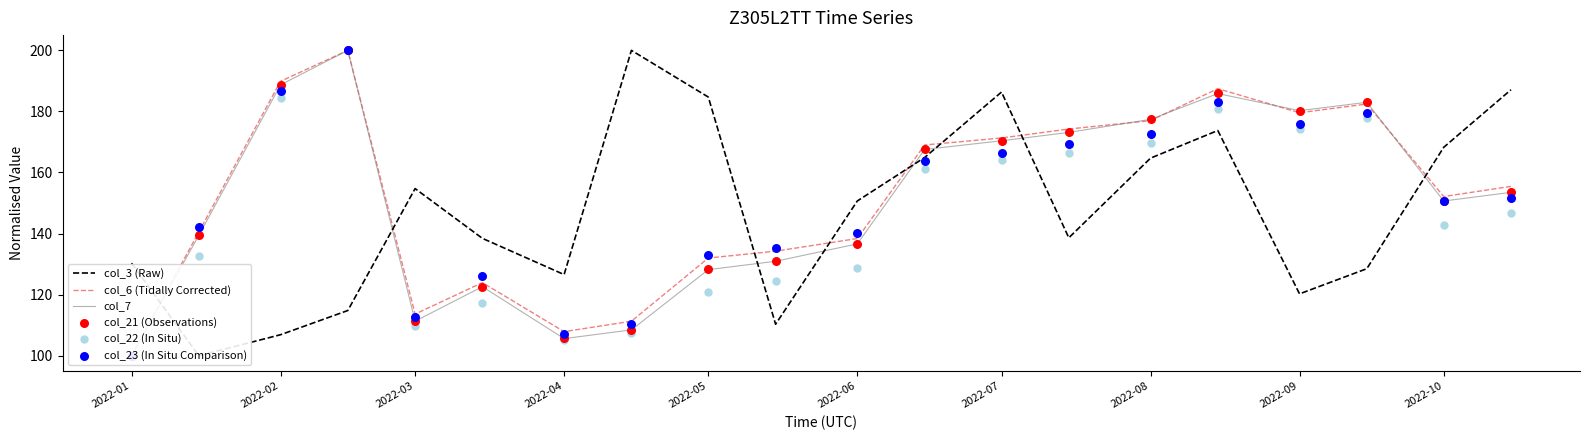

Which series reaches the minimum Y coordinate?

col_3 (Raw)